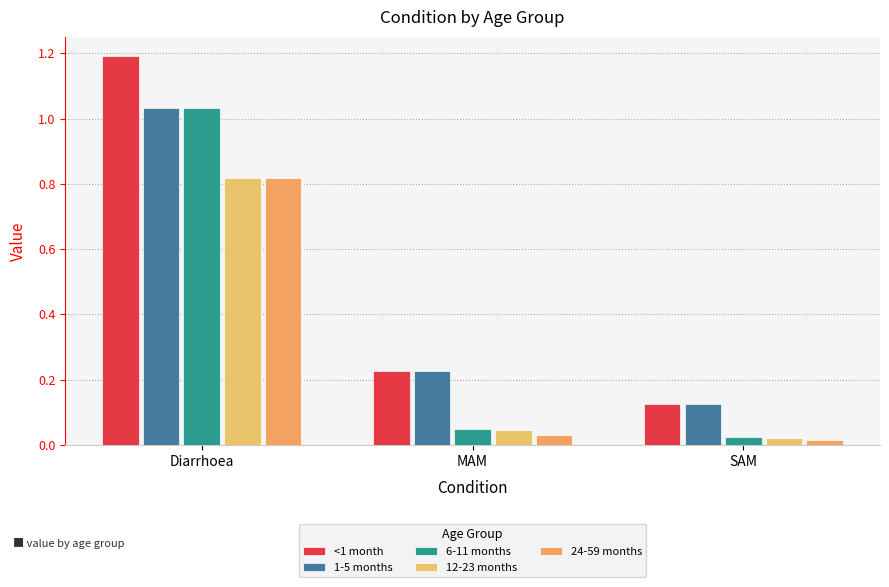

What is the difference between the <1 month values at Diarrhoea and SAM?

1.1